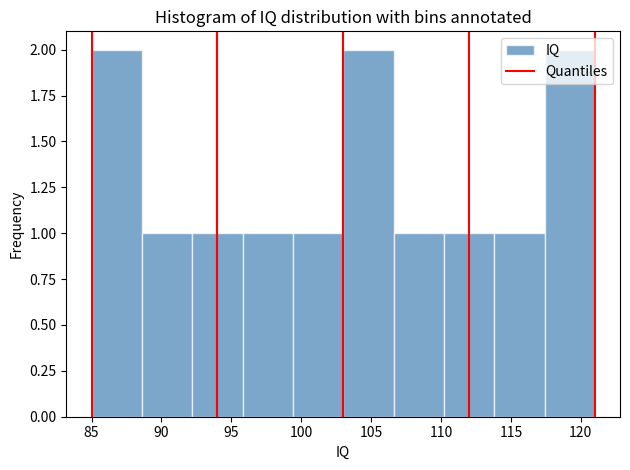

What is the height of the bar covering 92.2 to 95.8 on the x-axis? Neither the bar edges nor the heights are printed on the chart, so give them approximately, as read against the axes.

1